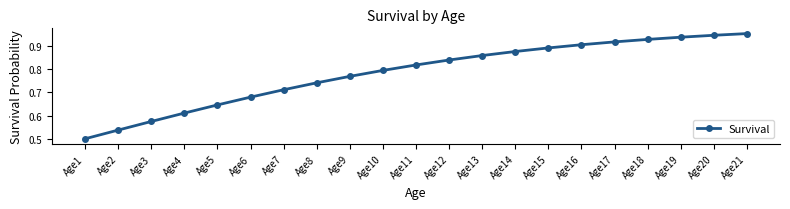

List the labels in order of value, smallest first.

Age1, Age2, Age3, Age4, Age5, Age6, Age7, Age8, Age9, Age10, Age11, Age12, Age13, Age14, Age15, Age16, Age17, Age18, Age19, Age20, Age21